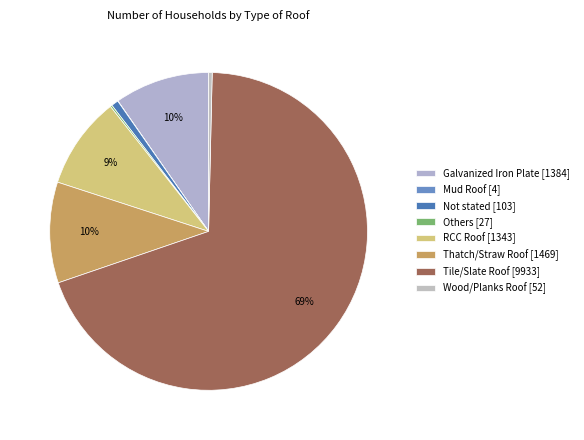

Which category has the biggest portion of the pie?

Tile/Slate Roof